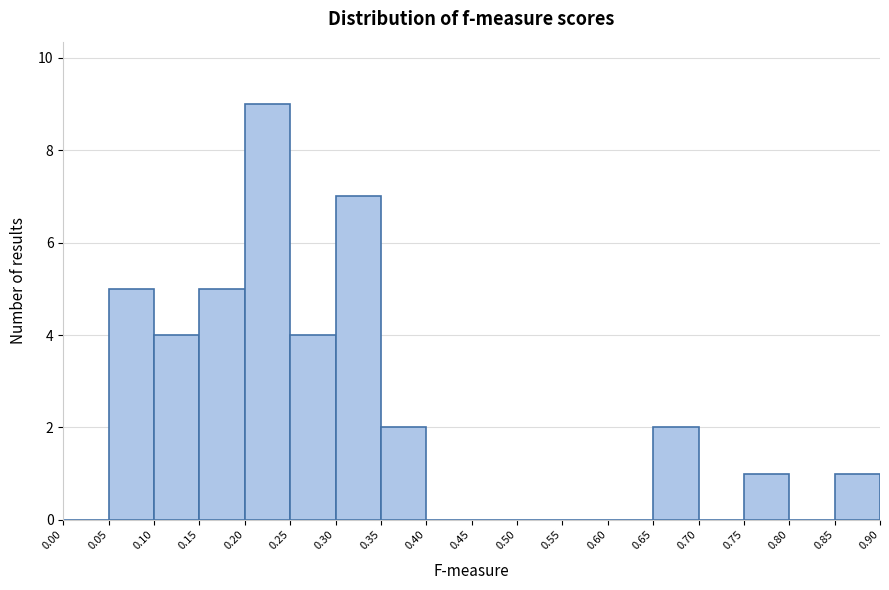

Reading left to right, list every bar in this chart as the range it spans on the x-axis followed by its height. The values are not printed on the chart, so give them approximately, as read against the axis.

0.00 to 0.05: 0
0.05 to 0.10: 5
0.10 to 0.15: 4
0.15 to 0.20: 5
0.20 to 0.25: 9
0.25 to 0.30: 4
0.30 to 0.35: 7
0.35 to 0.40: 2
0.40 to 0.45: 0
0.45 to 0.50: 0
0.50 to 0.55: 0
0.55 to 0.60: 0
0.60 to 0.65: 0
0.65 to 0.70: 2
0.70 to 0.75: 0
0.75 to 0.80: 1
0.80 to 0.85: 0
0.85 to 0.90: 1